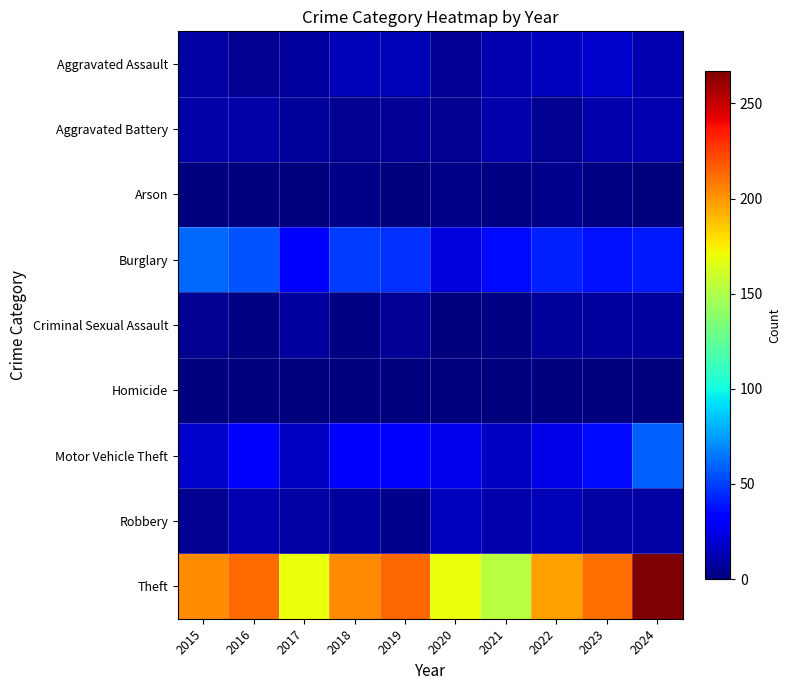

Reading left to right, list all the values displayed in this chart.

Aggravated Assault: 2015=9	2016=5	2017=8	2018=13	2019=13	2020=6	2021=12	2022=15	2023=18	2024=12
Aggravated Battery: 2015=10	2016=10	2017=7	2018=5	2019=6	2020=5	2021=11	2022=5	2023=11	2024=12
Arson: 2015=1	2016=0	2017=1	2018=3	2019=1	2020=3	2021=2	2022=4	2023=2	2024=0
Burglary: 2015=61	2016=56	2017=33	2018=50	2019=46	2020=22	2021=36	2022=42	2023=38	2024=40
Criminal Sexual Assault: 2015=5	2016=2	2017=8	2018=2	2019=6	2020=1	2021=2	2022=7	2023=8	2024=8
Homicide: 2015=0	2016=1	2017=1	2018=0	2019=0	2020=1	2021=0	2022=0	2023=0	2024=0
Motor Vehicle Theft: 2015=18	2016=31	2017=16	2018=30	2019=30	2020=26	2021=16	2022=25	2023=36	2024=59
Robbery: 2015=5	2016=12	2017=9	2018=8	2019=4	2020=15	2021=11	2022=13	2023=9	2024=9
Theft: 2015=203	2016=212	2017=169	2018=204	2019=213	2020=170	2021=153	2022=198	2023=211	2024=267